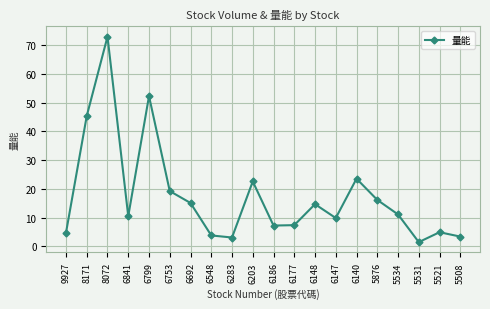

Is it true that the value at 6283 is 3.1?

True